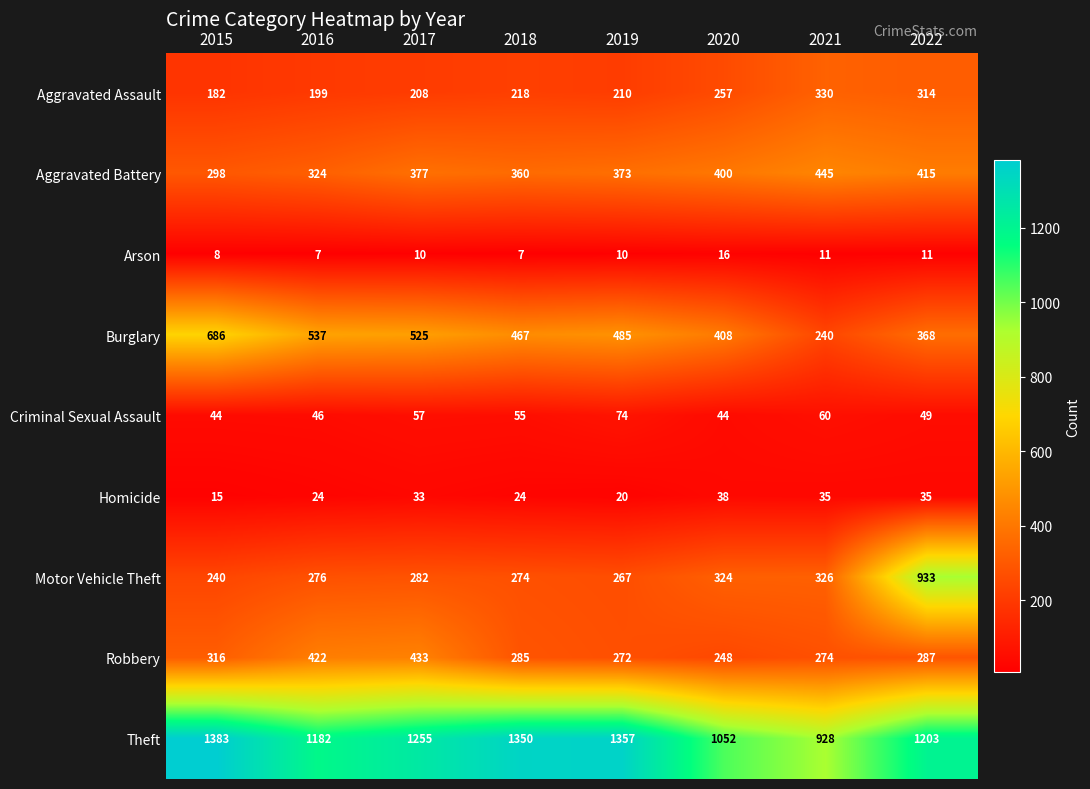

What is the difference between the Arson values at 2022 and 2020?

5